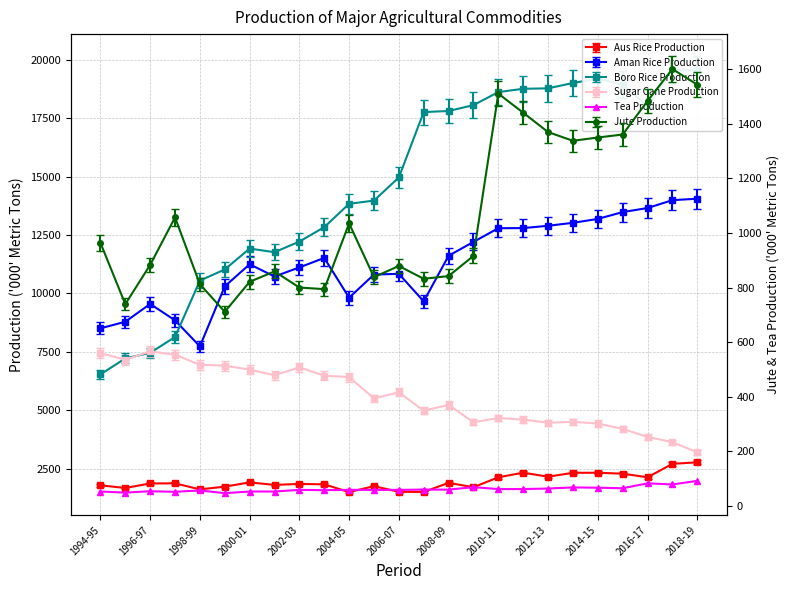

True or false: the data shows 96 at 2006-07.

False